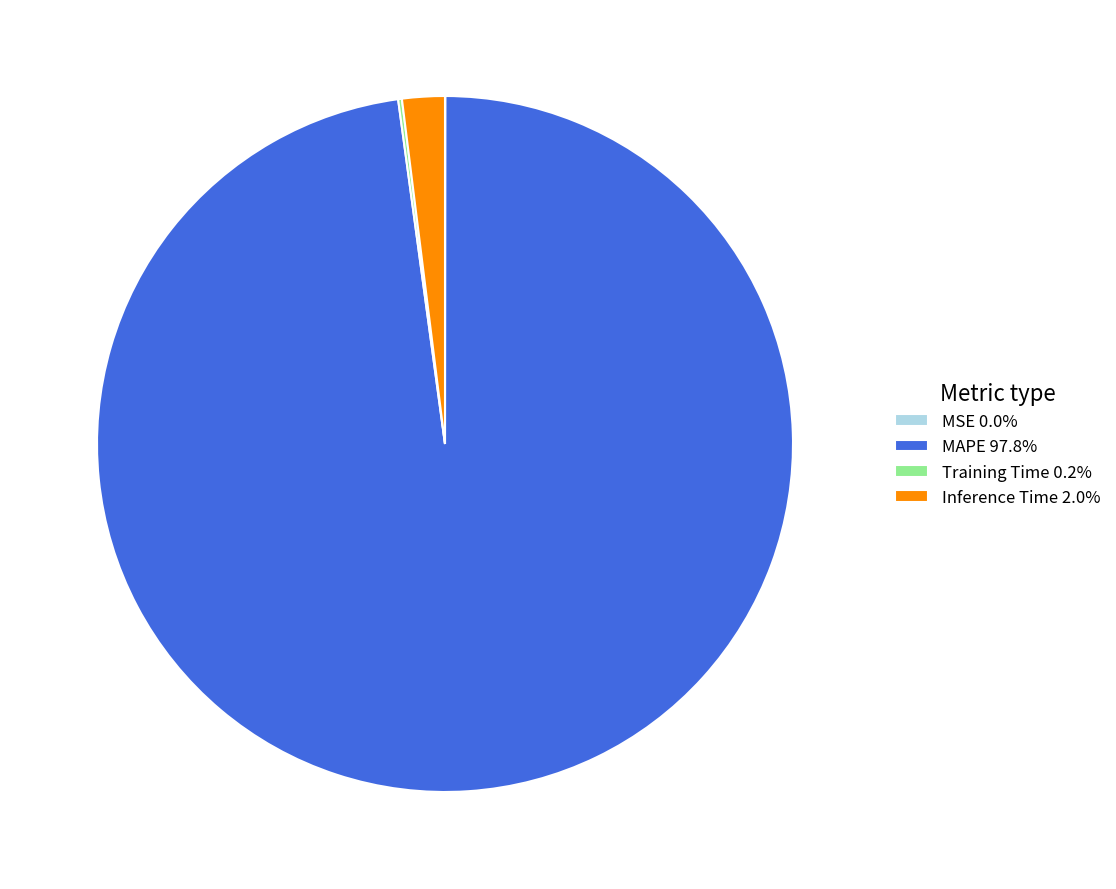

Combined, do MAPE 97.8% and Inference Time 2.0% account for over 50%?

Yes